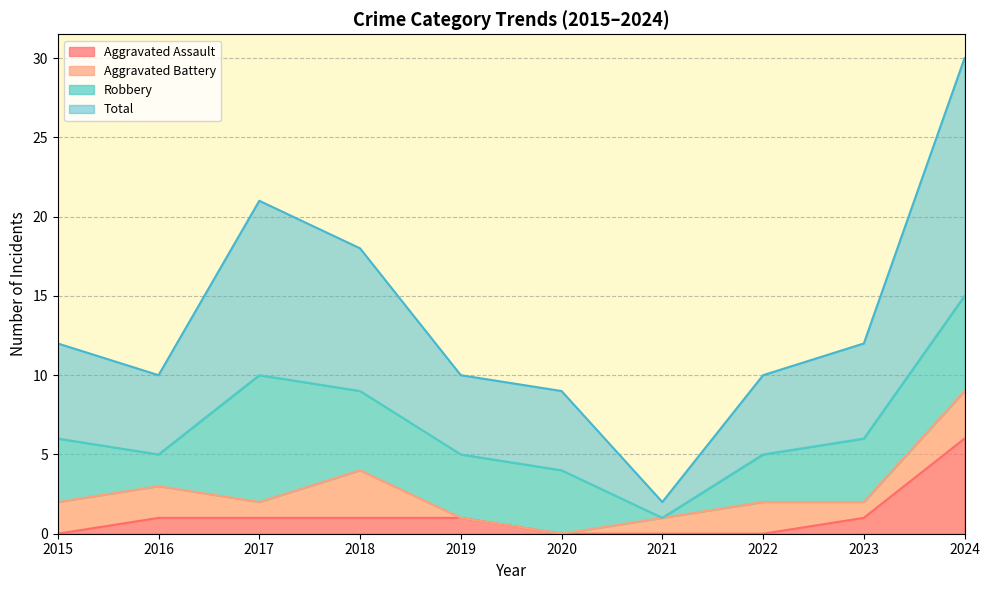

Is the value of Aggravated Assault at 2020 greater than the value of Total at 2018?

No